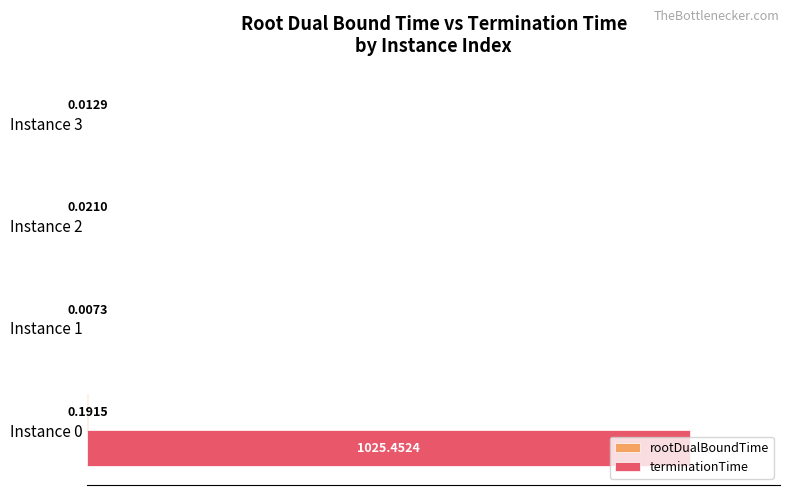

Which series changed the most between Instance 0 and Instance 2?

terminationTime